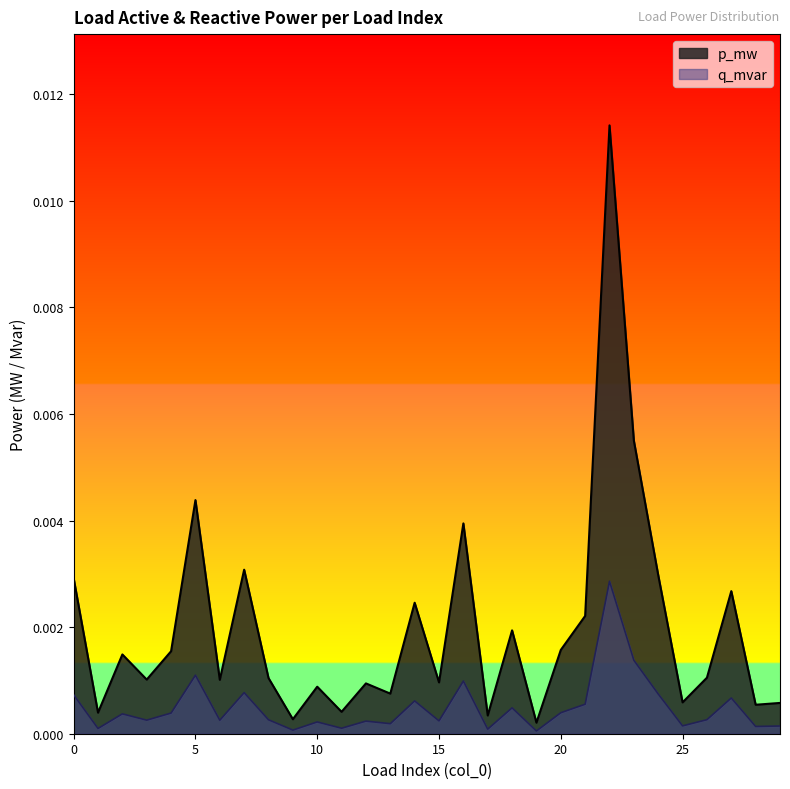

Rank the categories by q_mvar value from lowest to highest.

19, 9, 17, 1, 11, 28, 29, 25, 13, 10, 12, 15, 6, 3, 8, 26, 2, 4, 20, 18, 21, 14, 27, 0, 24, 7, 16, 5, 23, 22